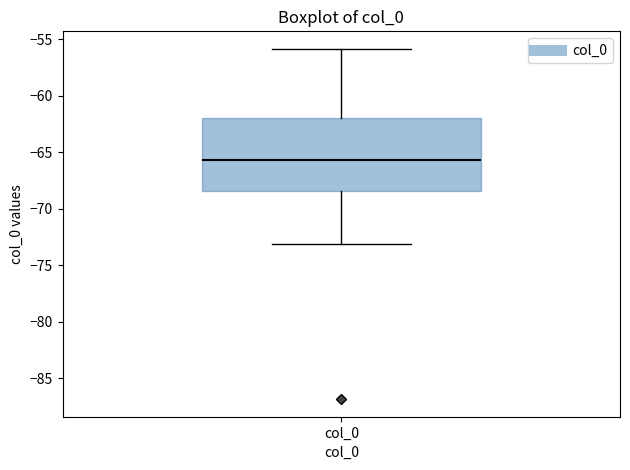

Transcribe this box plot: give where the median line is, the range the box spans, and where the two whiskers end, as read against the y-axis. The values are not printed on the chart, so give them approximately, as read against the axis.

median -65.5, box -68.5 to -62.0, whiskers -73.0 to -56.0